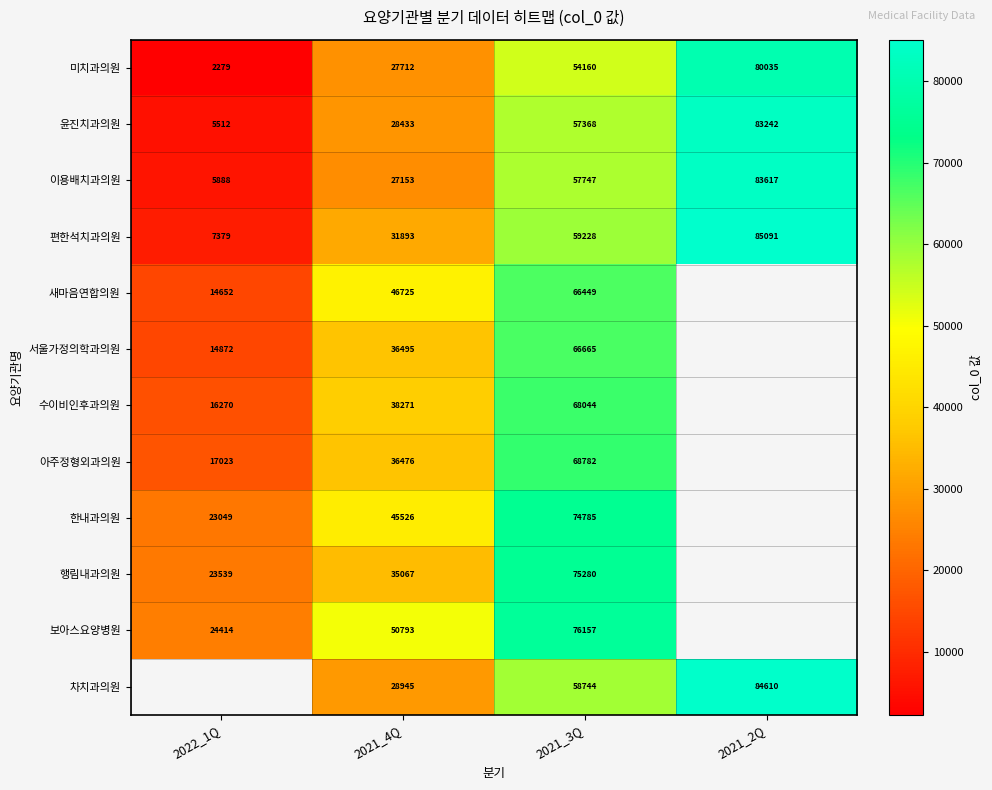

Between 2021_3Q and 2021_4Q, which is larger?

2021_3Q